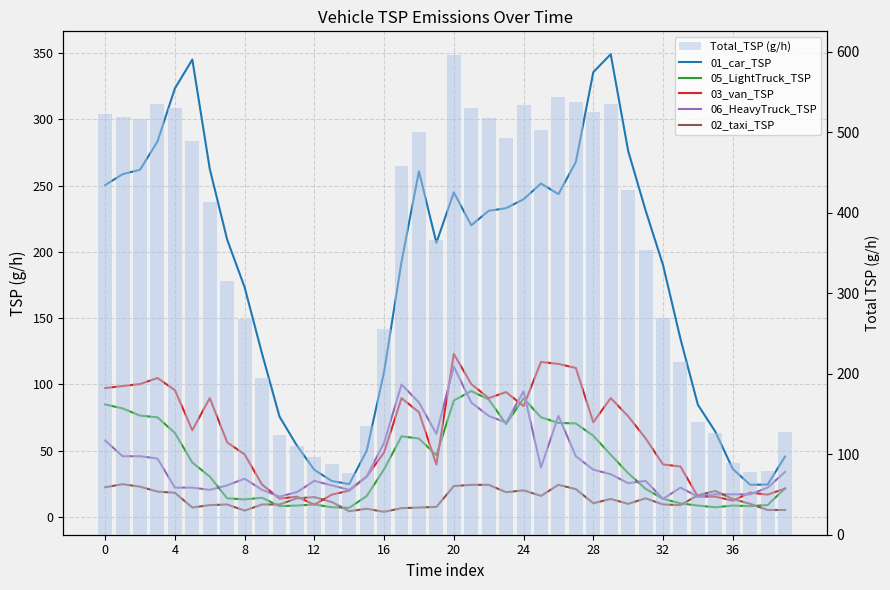

How many series are shown in this chart?

6